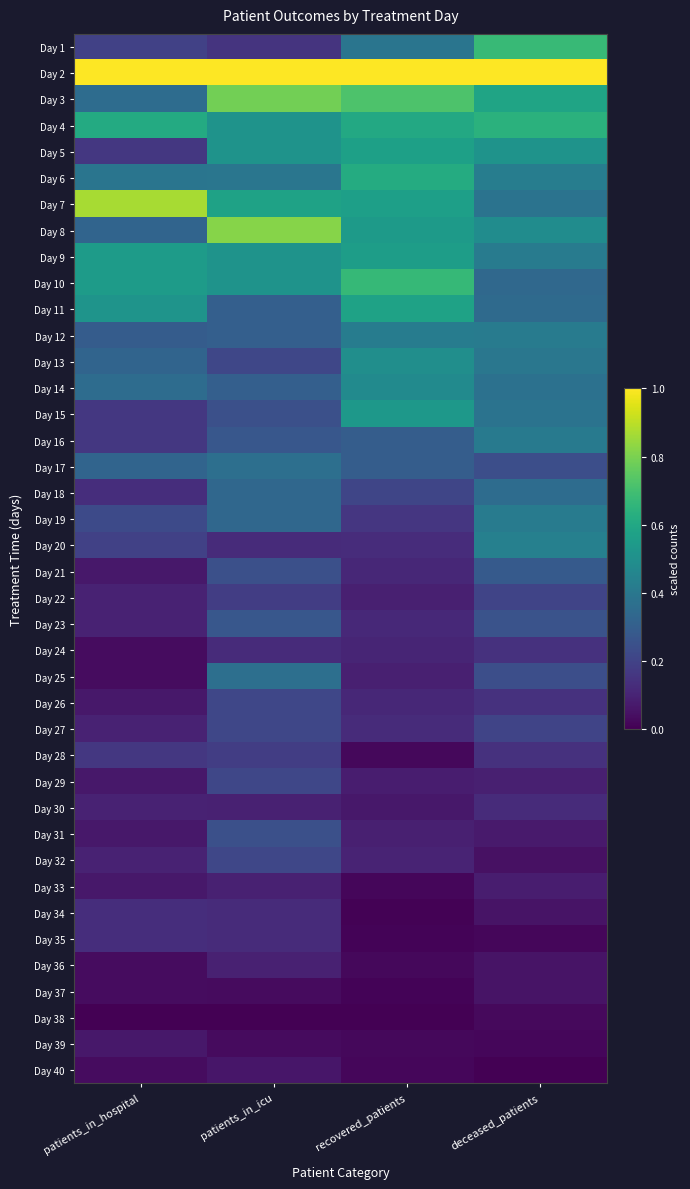

Which series has the largest total across all categories?

Day 2